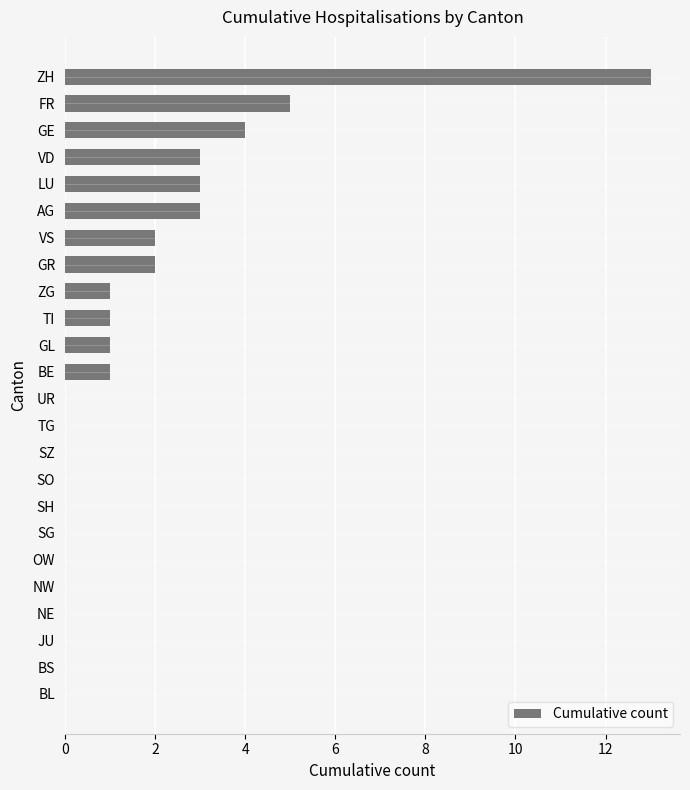

Reading bottom to top, extract all data points from this chart.

BL=0	BS=0	JU=0	NE=0	NW=0	OW=0	SG=0	SH=0	SO=0	SZ=0	TG=0	UR=0	BE=1	GL=1	TI=1	ZG=1	GR=2	VS=2	AG=3	LU=3	VD=3	GE=4	FR=5	ZH=13